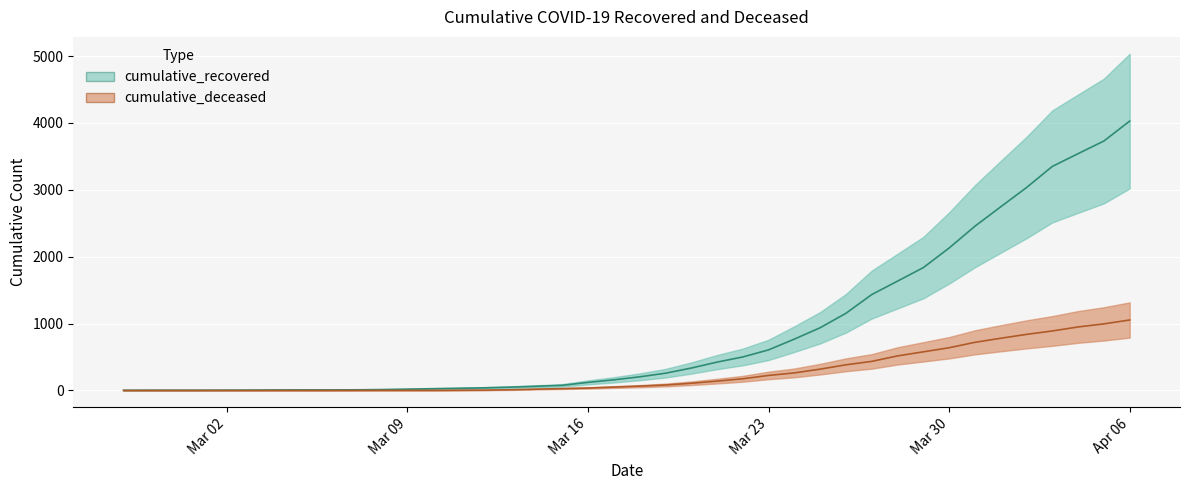

True or false: cumulative_deceased has more than 0 points higher than both neighbors.

False